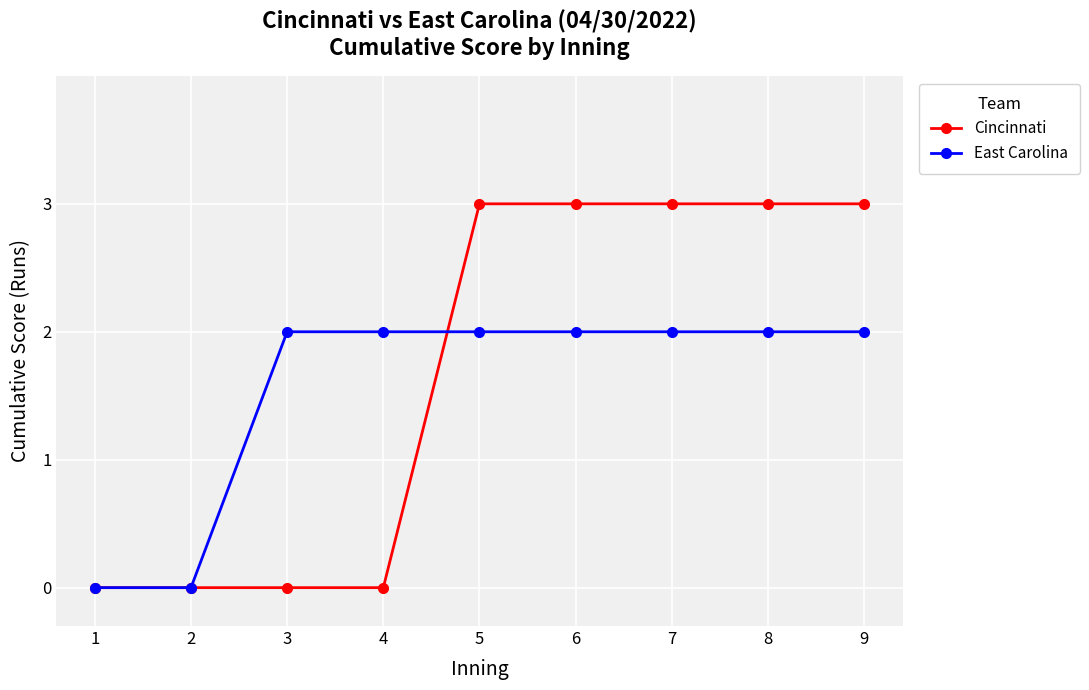

The Cincinnati series shows 1 at 9. True or false?

False